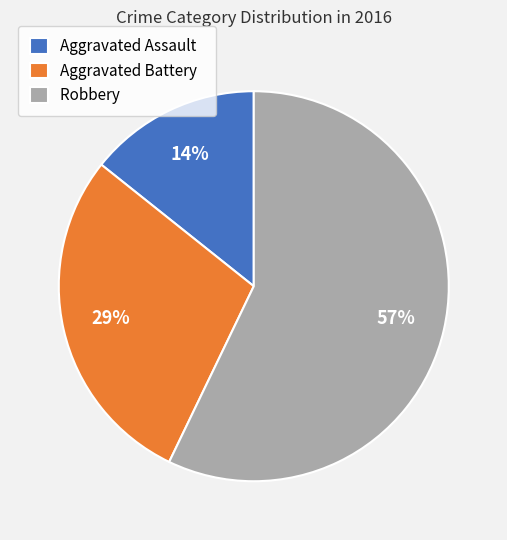

What is the largest slice in the pie chart?

Robbery